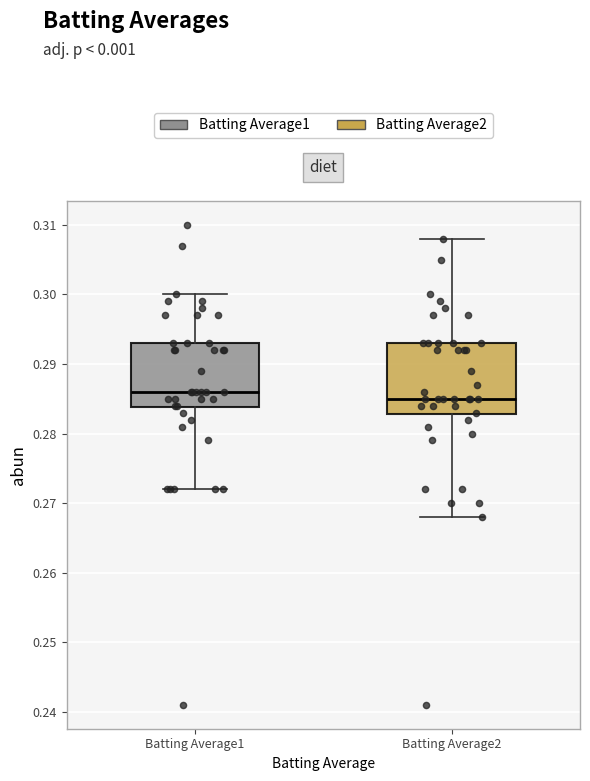

Which box has the highest median line?

Batting Average1